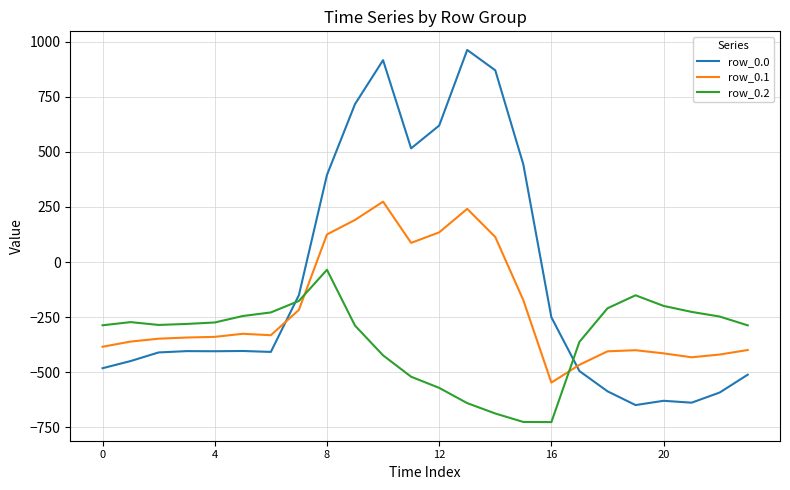

What is the minimum value for row_0.1?

-547.3